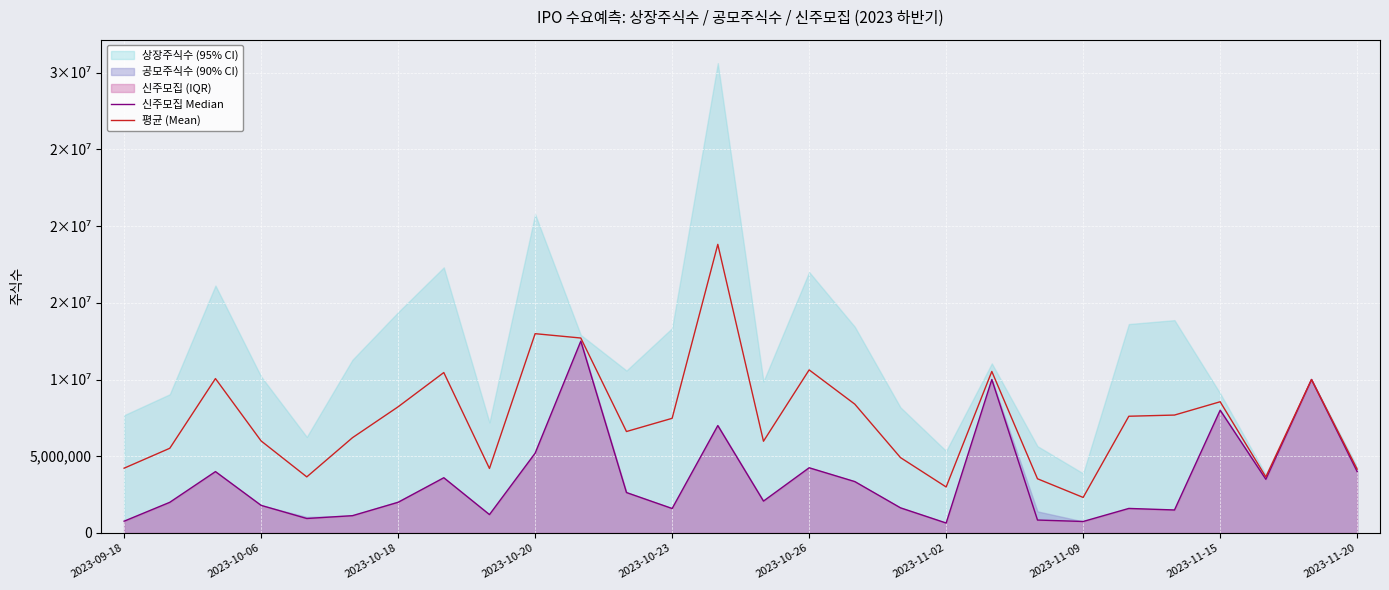

True or false: 평균 (Mean) and 신주모집 Median cross at least once.

False